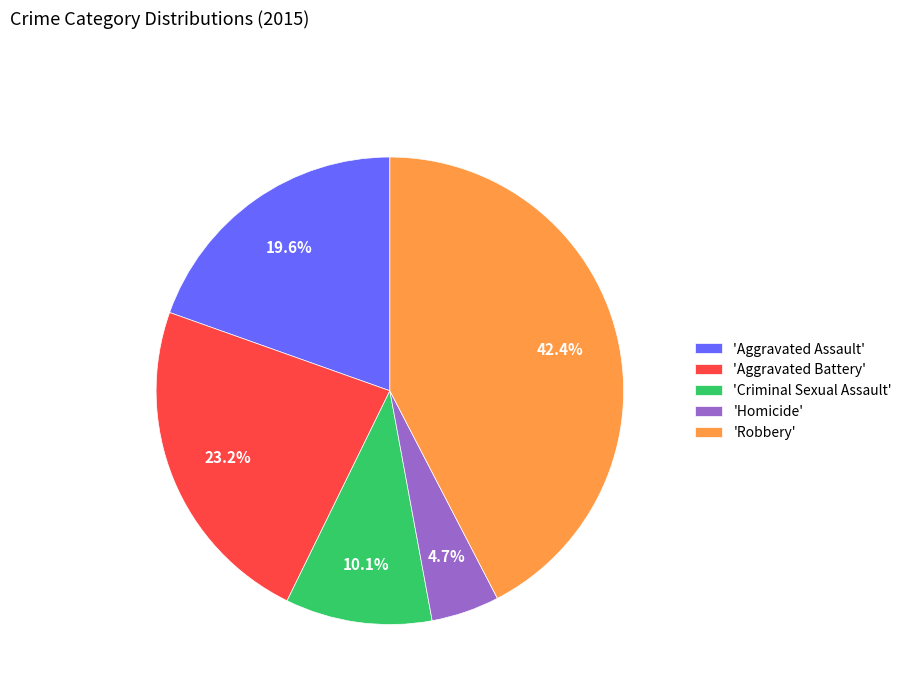

Rank the categories by value from highest to lowest.

'Robbery', 'Aggravated Battery', 'Aggravated Assault', 'Criminal Sexual Assault', 'Homicide'